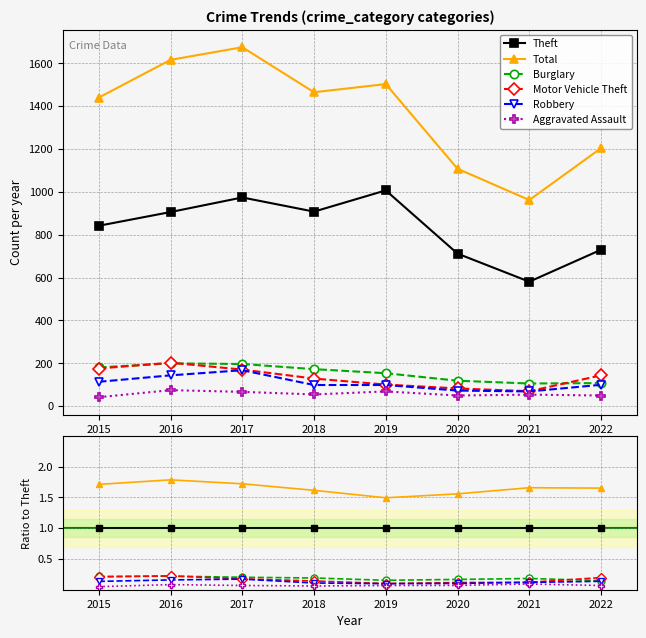

What is the highest value of the Total series?

1.8